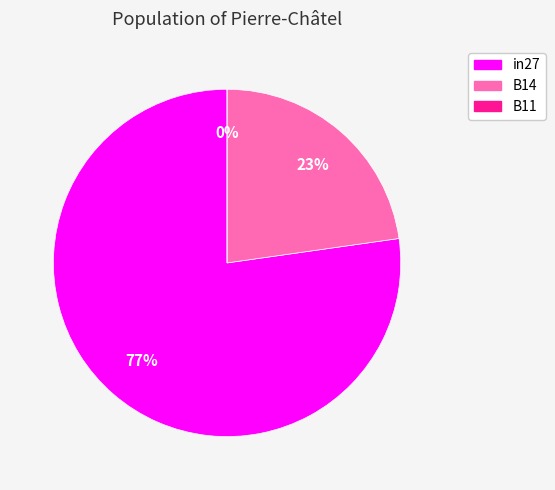

To the nearest percent, what is the difference between the in27 and B11 slice percentages?

77%